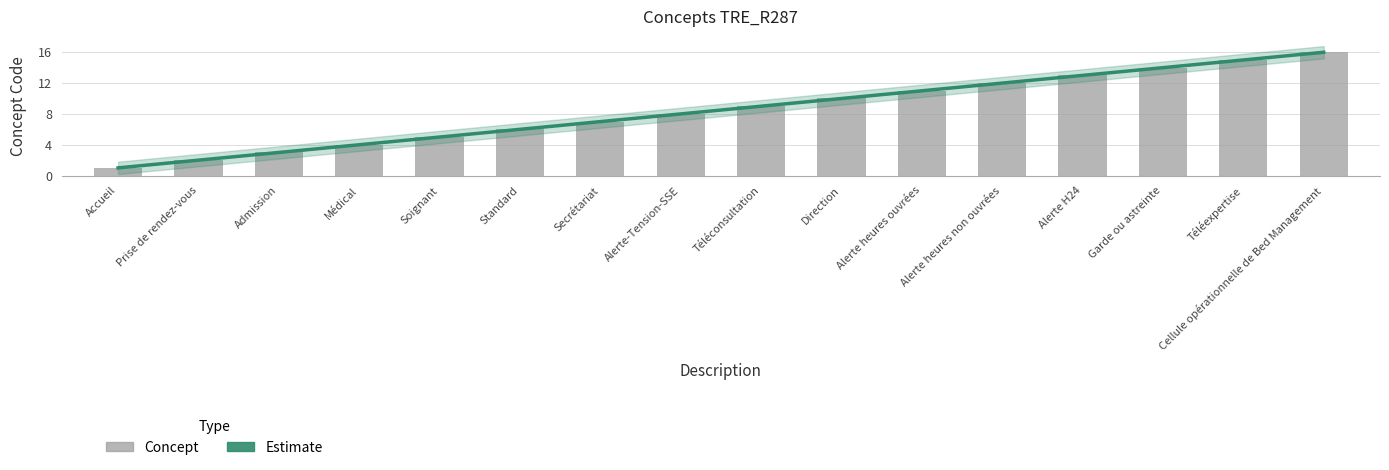

What is the minimum value shown in the chart?

1